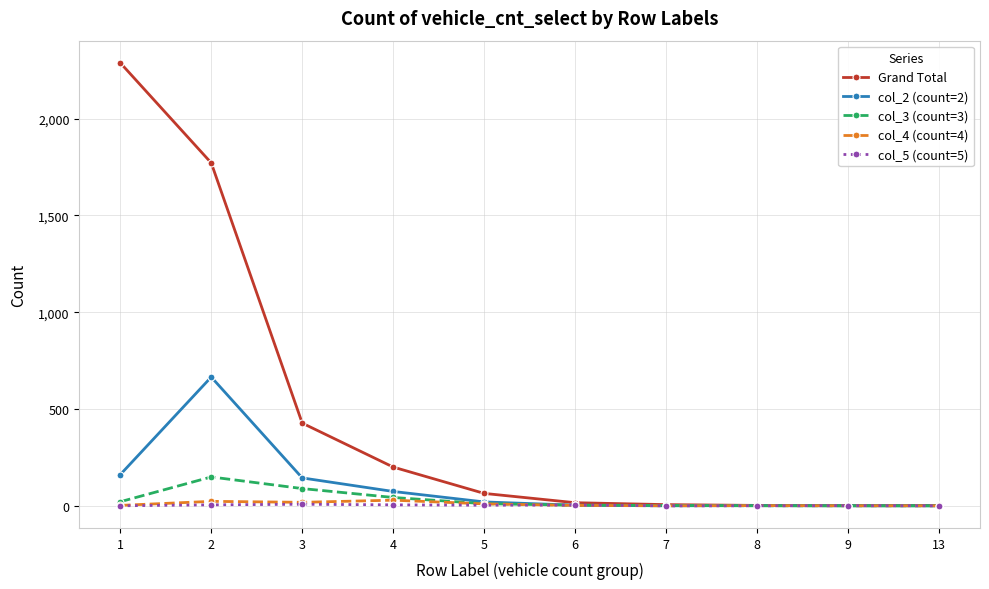

Is the value of Grand Total at 4 greater than the value of col_3 (count=3) at 7?

Yes